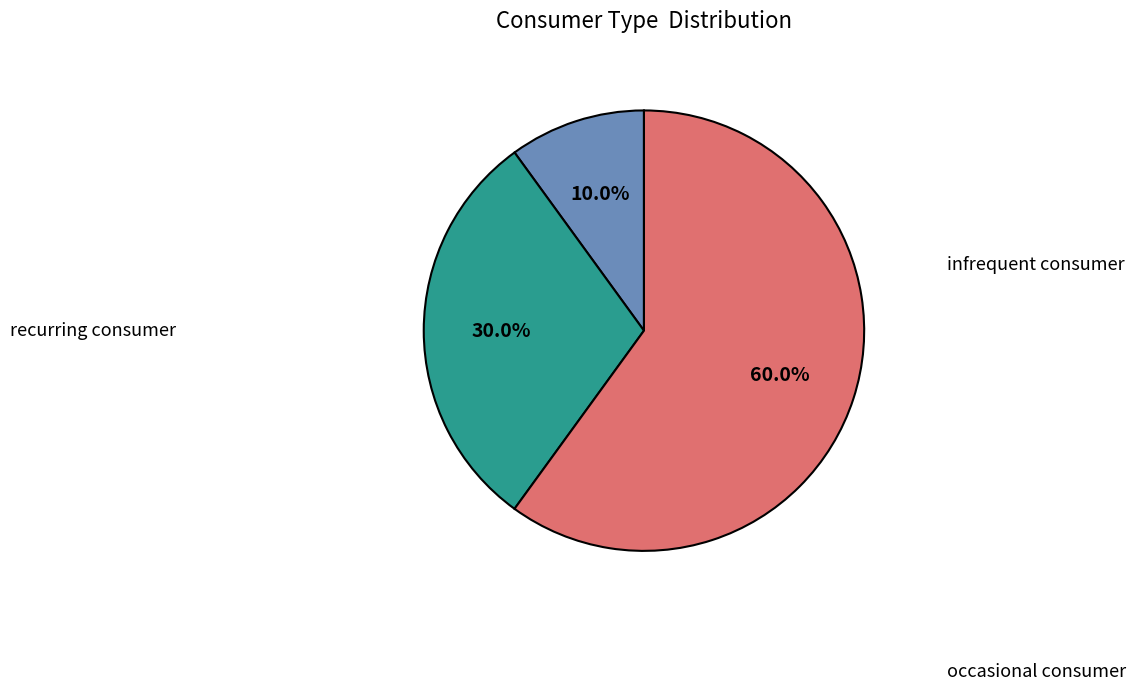

Is there any slice that represents more than half of the pie?

Yes